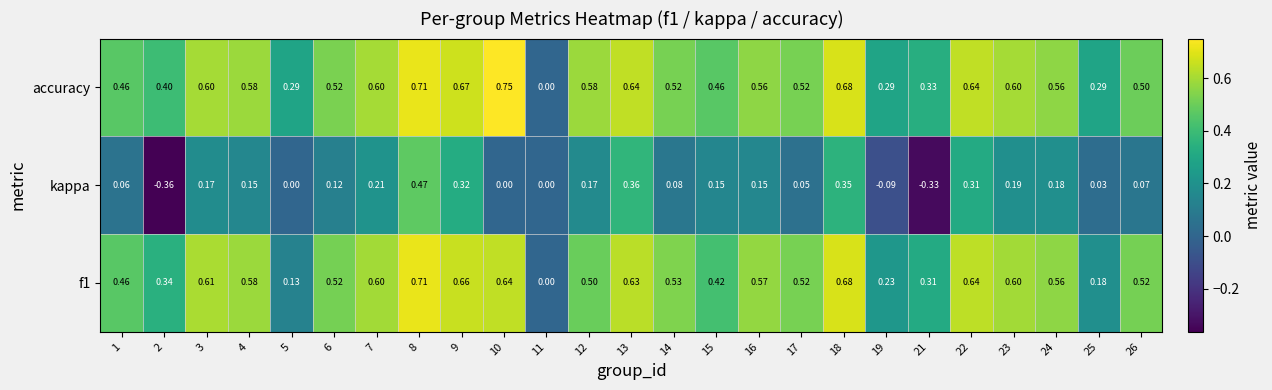

Is the value of kappa at 11 greater than the value of accuracy at 23?

No